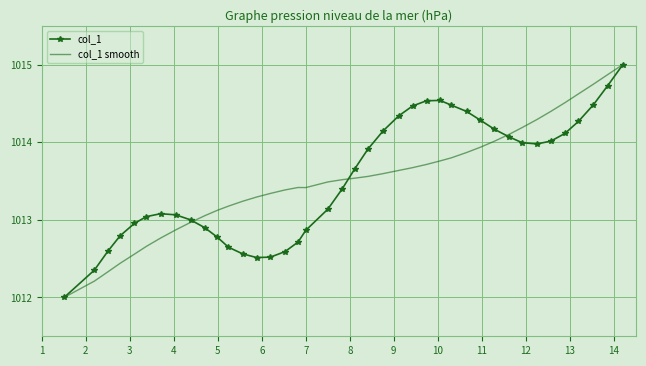

What is the maximum value for col_1 smooth?

1015.0